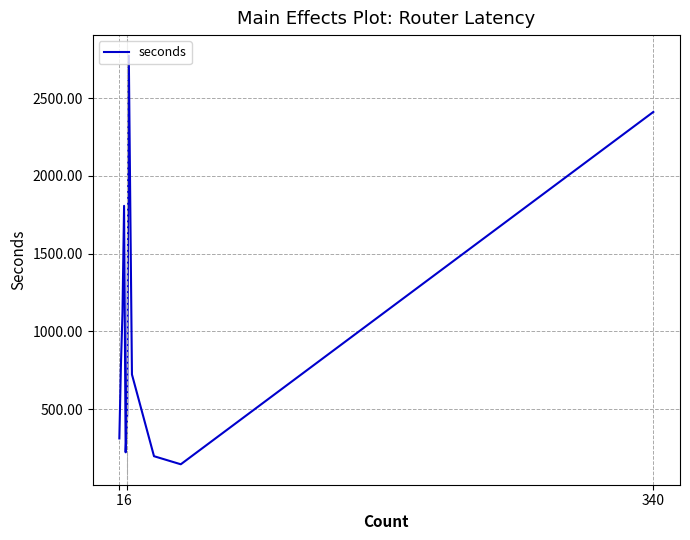

What is the smallest value displayed?

145.0